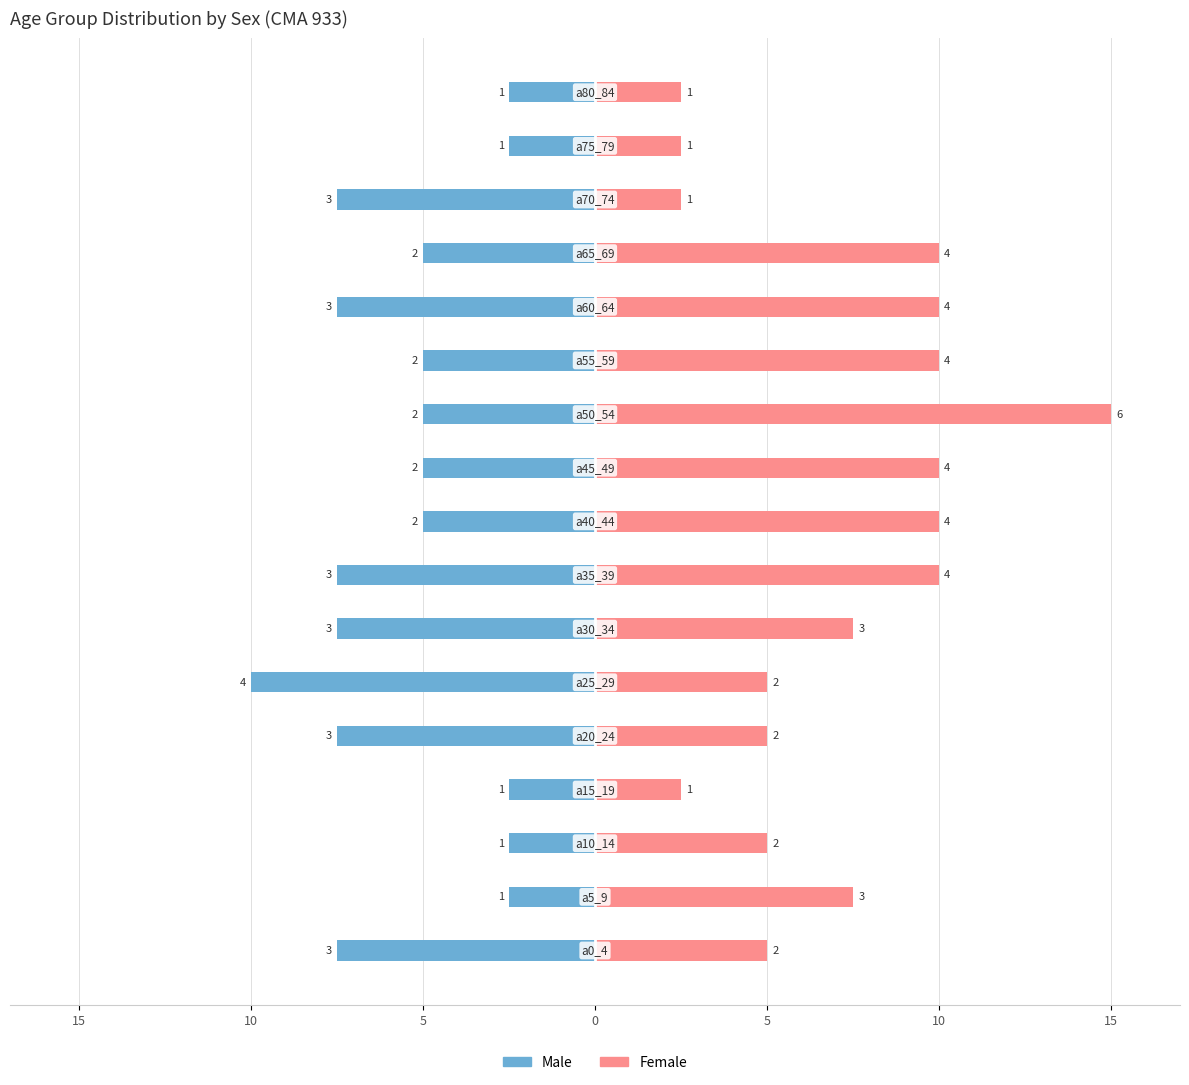

Which series has the largest range (max minus min)?

Female